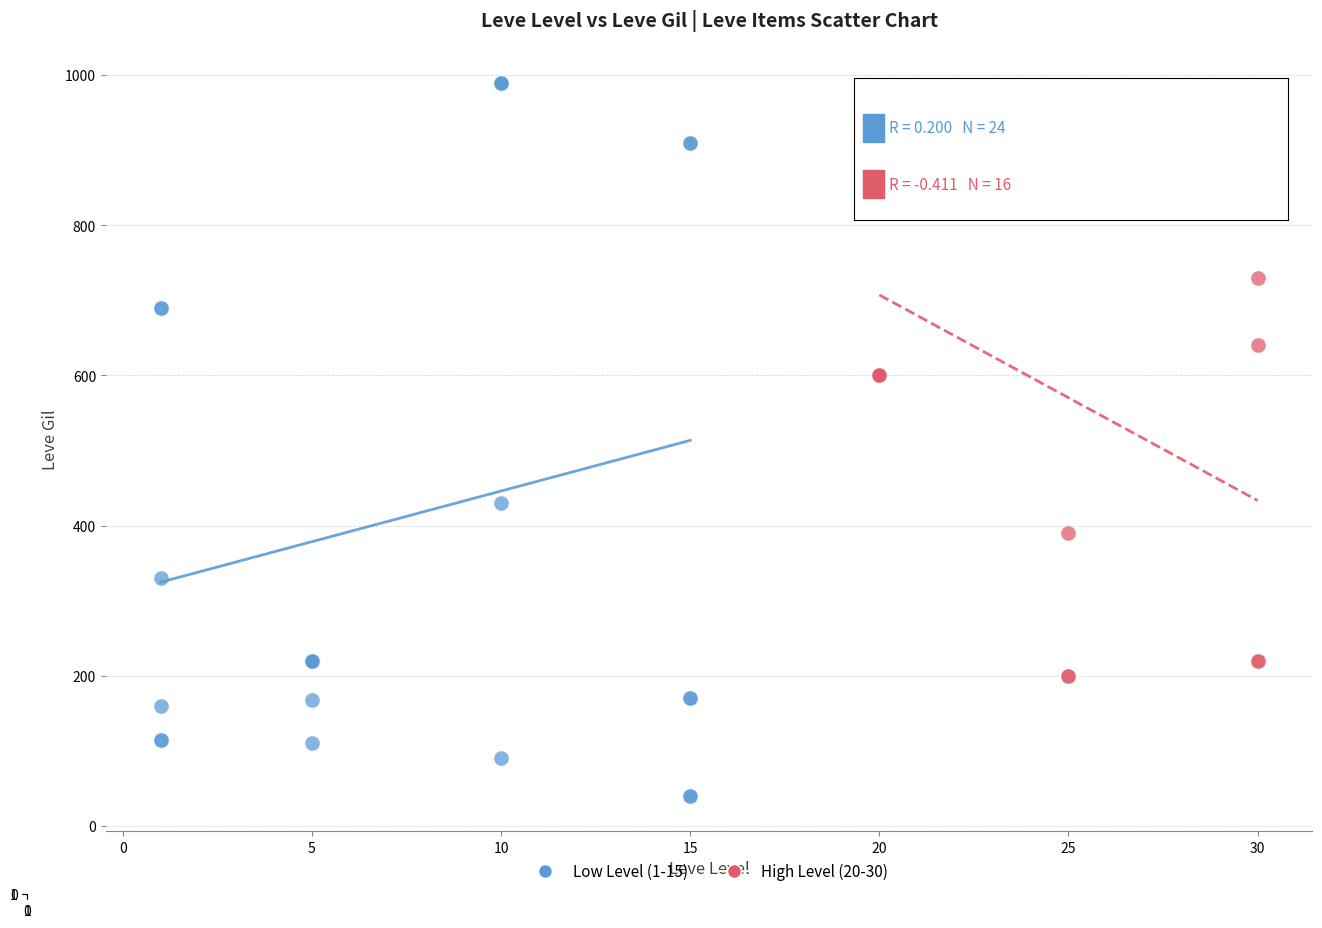

Which series has the widest spread of Y values?

Low Level (1-15)